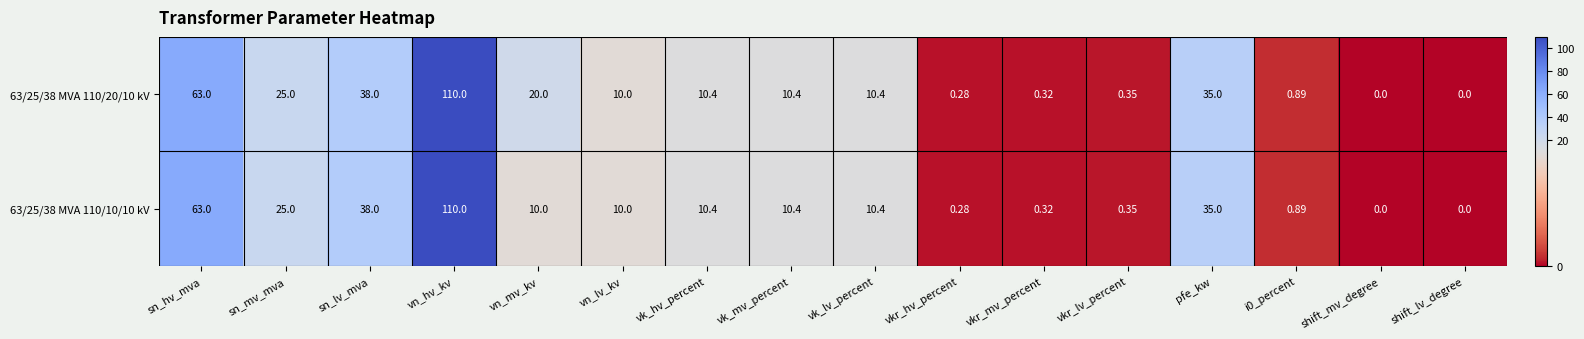

How many data points does each series have?

16